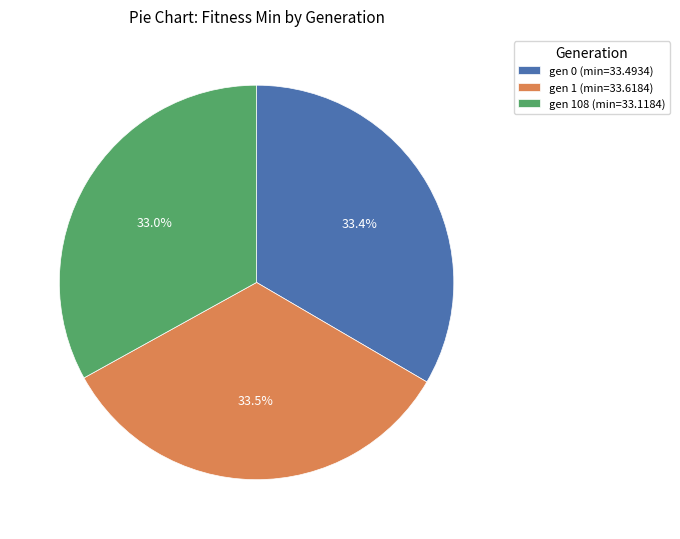

Count the number of slices in the pie.

3